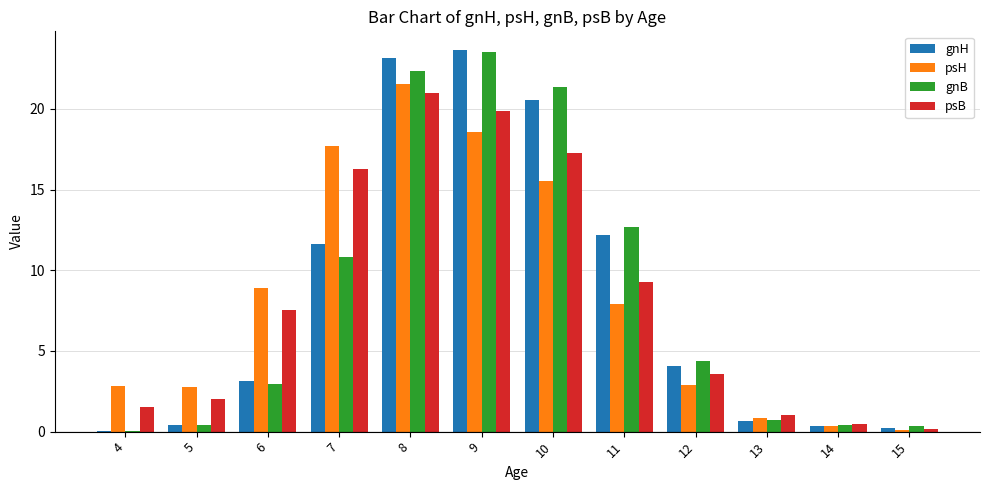

What is the highest value of the psB series?

21.0